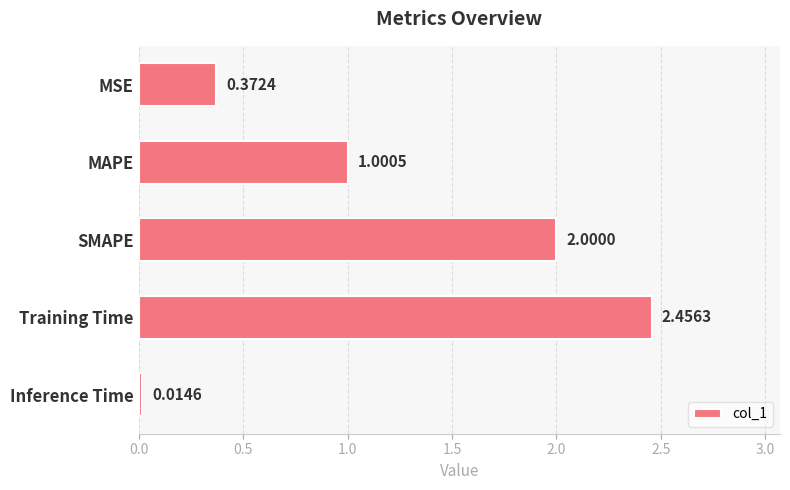

Which category has the lowest value across all series?

Inference Time